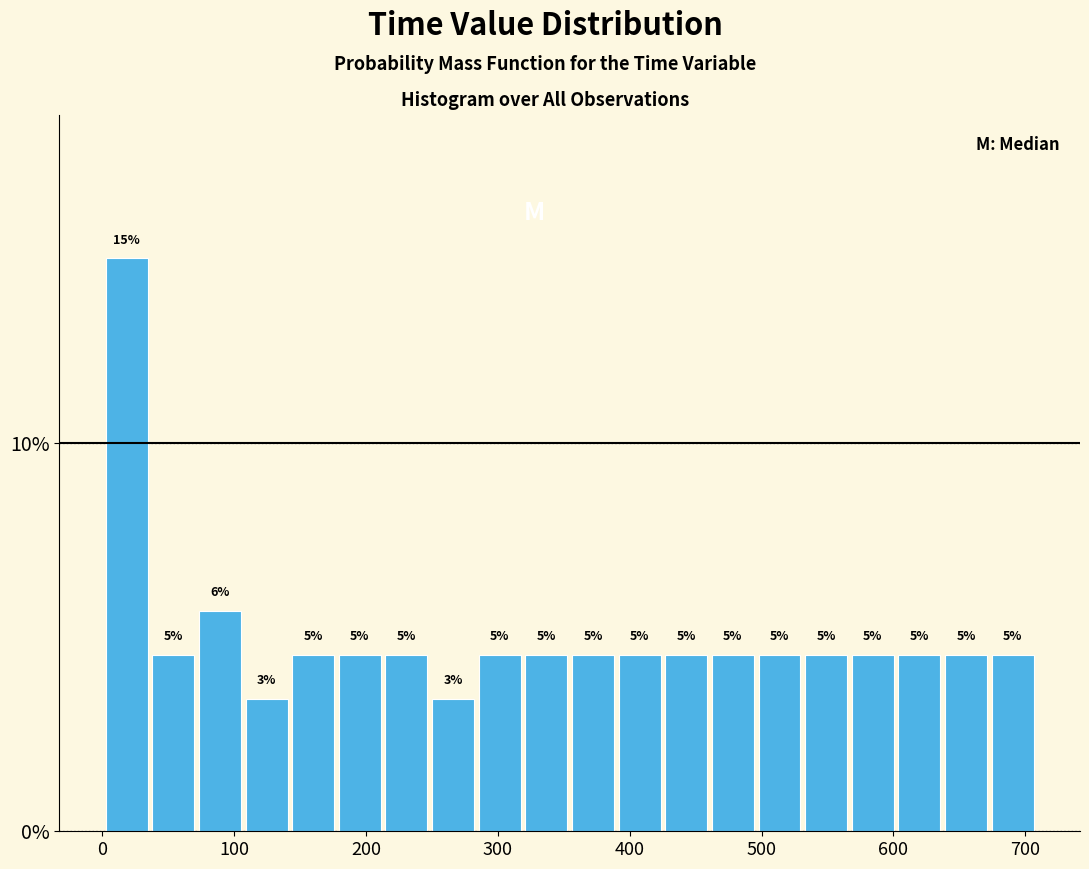

Read against the x-axis, roughly where is the centre of the tallest bar?

20